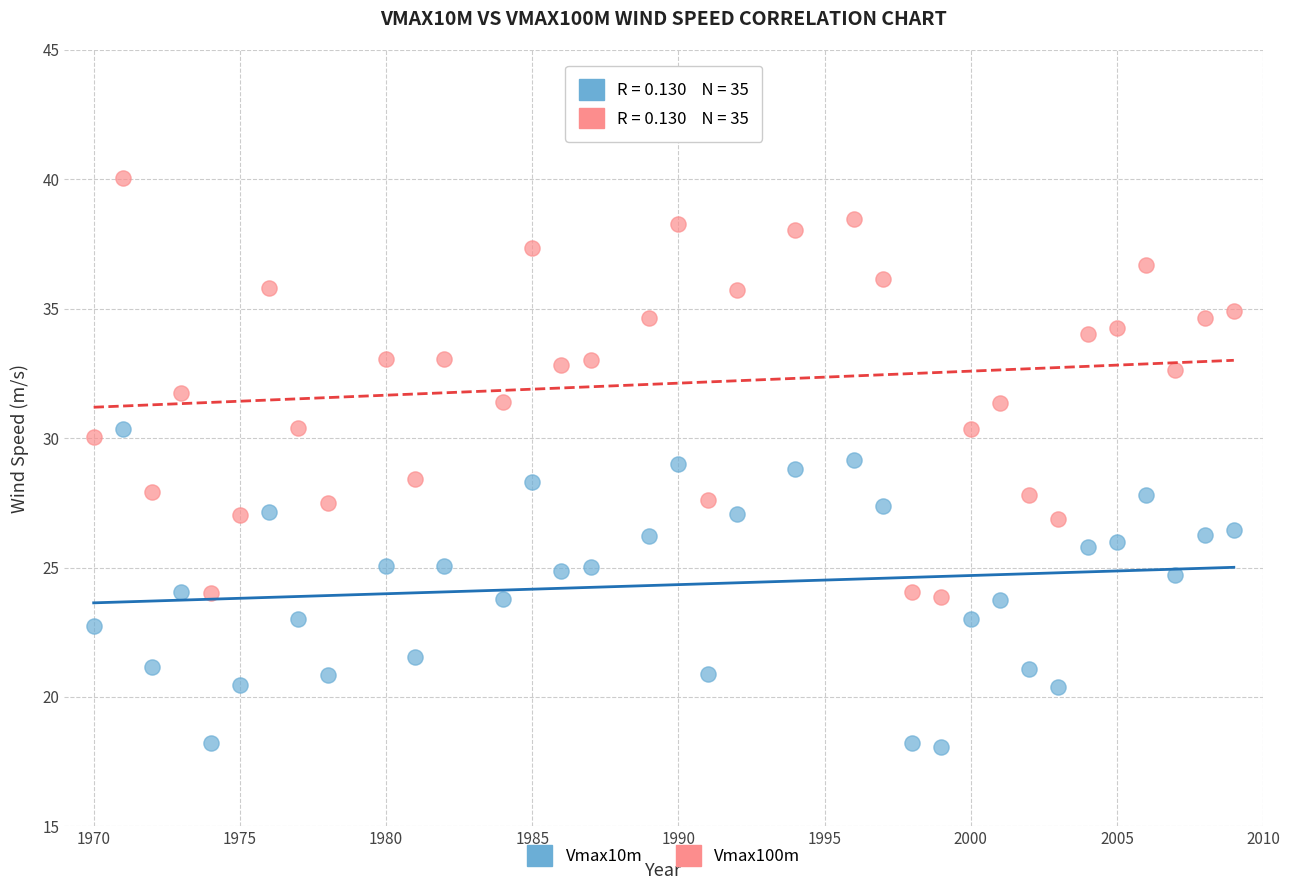

Which series contains the lowest Y value?

Vmax10m